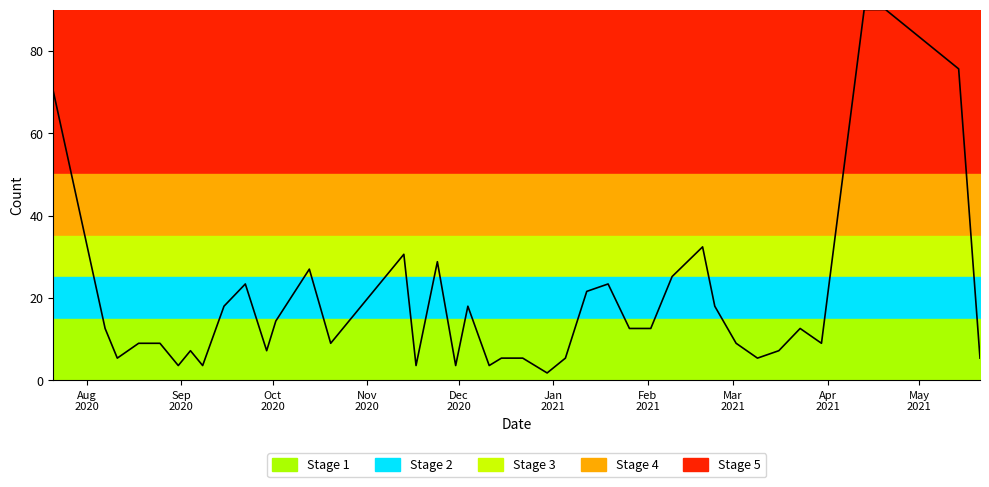

What is the greatest value displayed?

90.0